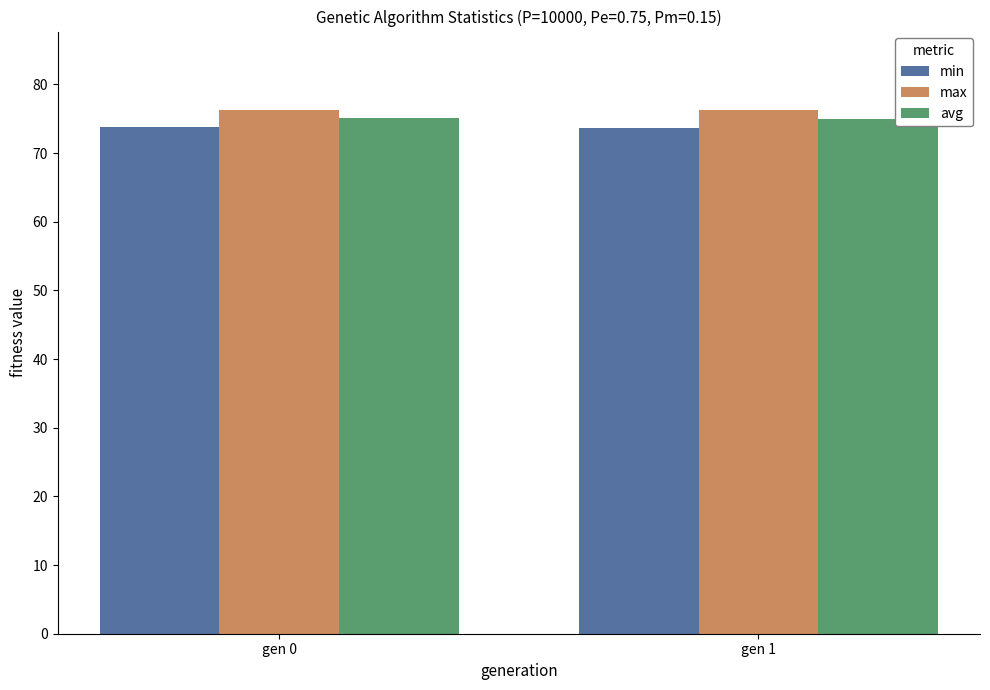

What is the difference between the maximum and minimum values in the avg series?

0.2